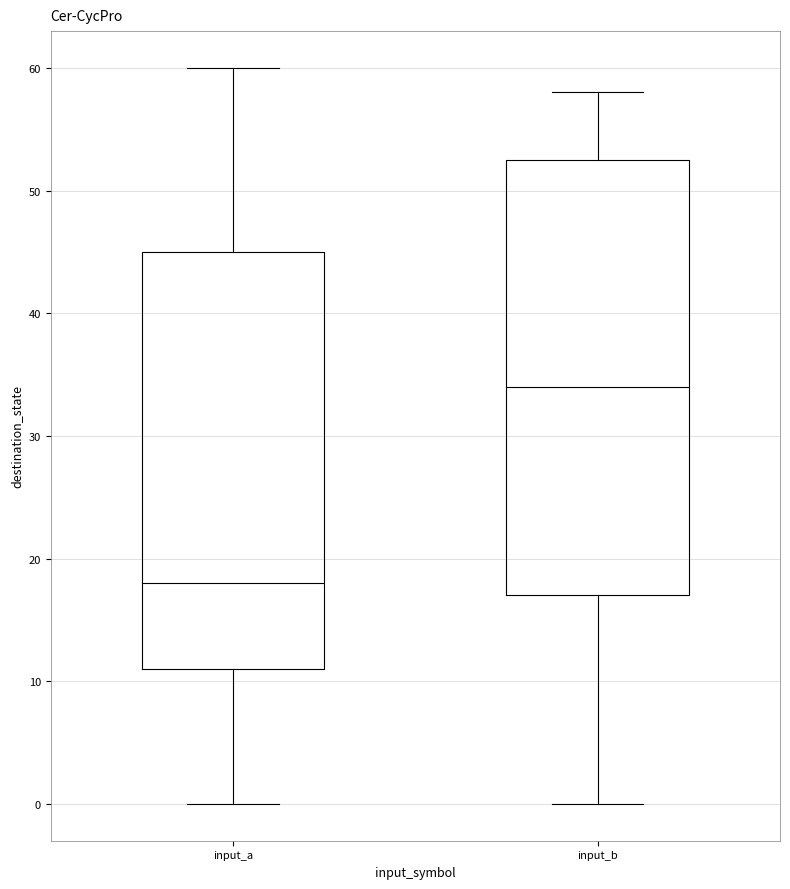

Where is the lower edge of the box for input_a on the y-axis? The values are not printed on the chart, so give them approximately, as read against the axis.

11